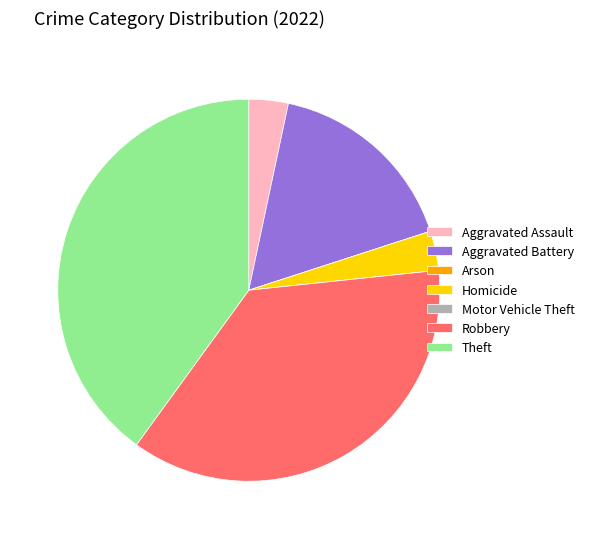

What is the largest slice in the pie chart?

Theft